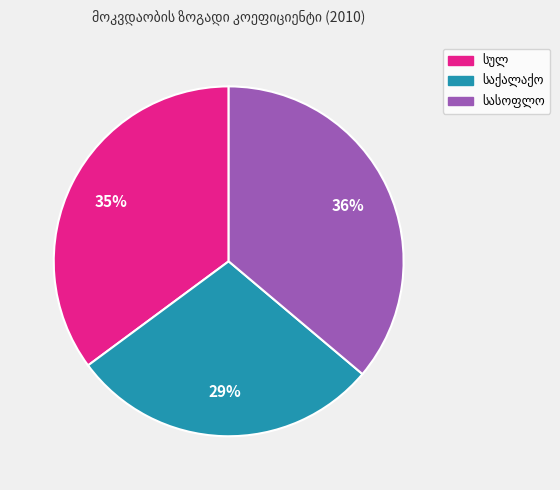

Is there any slice that represents more than half of the pie?

No